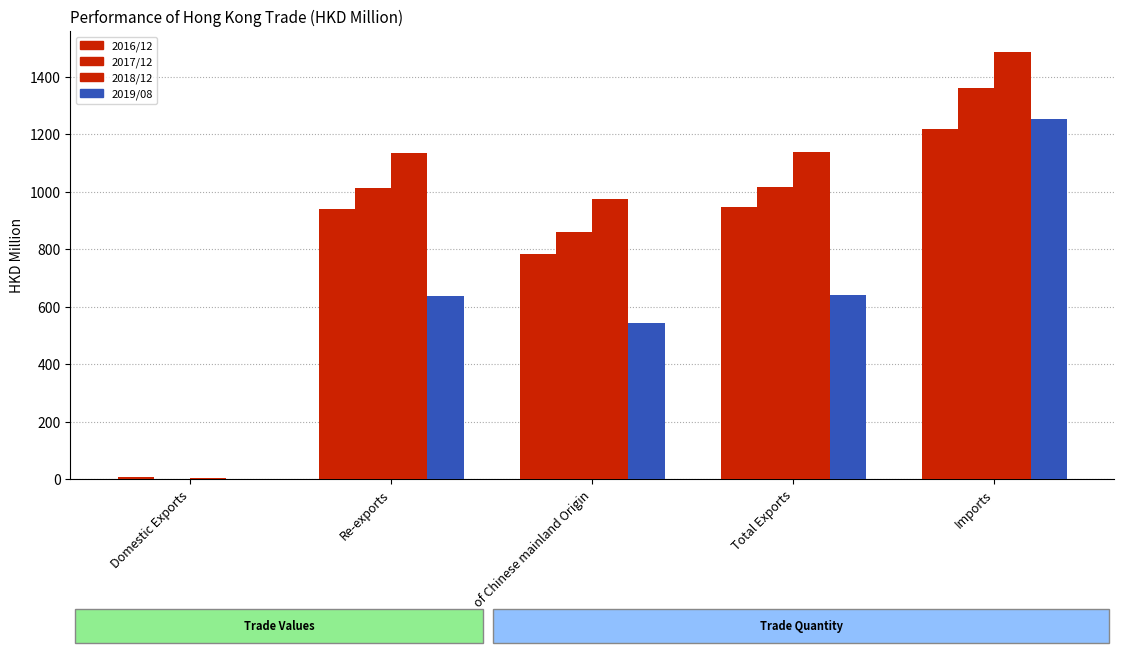

At Re-exports, list the series in order from smallest to largest.

2019/08, 2016/12, 2017/12, 2018/12